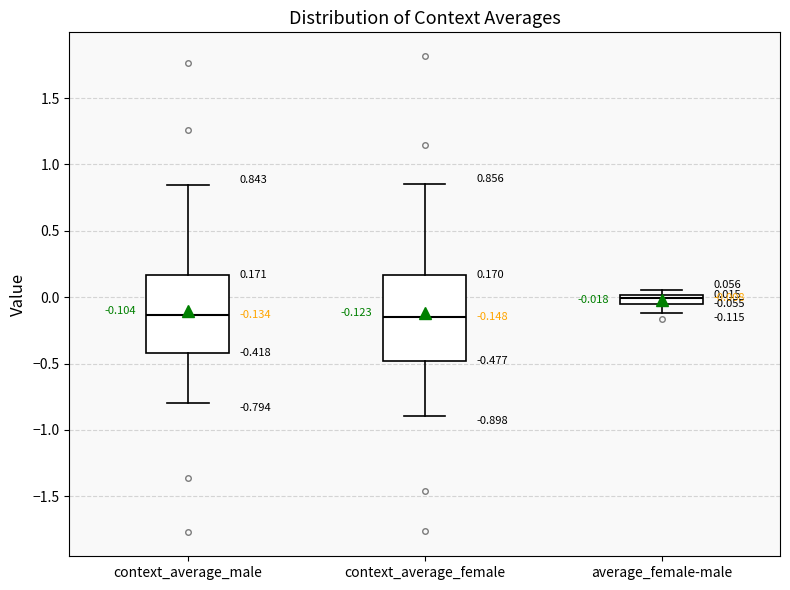

Which box has the highest median line?

average_female-male